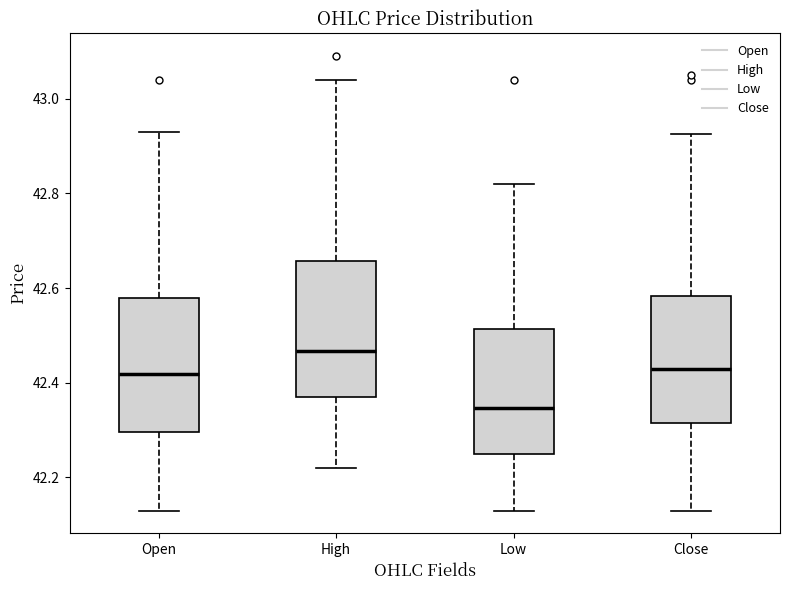

Reading left to right, read every box against the y-axis: the position of its median line, the range the box covers, and the ends of its whiskers. The values are not printed on the chart, so give them approximately, as read against the axis.

Open: median 42.42, box 42.30 to 42.58, whiskers 42.14 to 42.94
High: median 42.46, box 42.38 to 42.66, whiskers 42.22 to 43.04
Low: median 42.34, box 42.26 to 42.52, whiskers 42.14 to 42.82
Close: median 42.44, box 42.32 to 42.58, whiskers 42.14 to 42.92